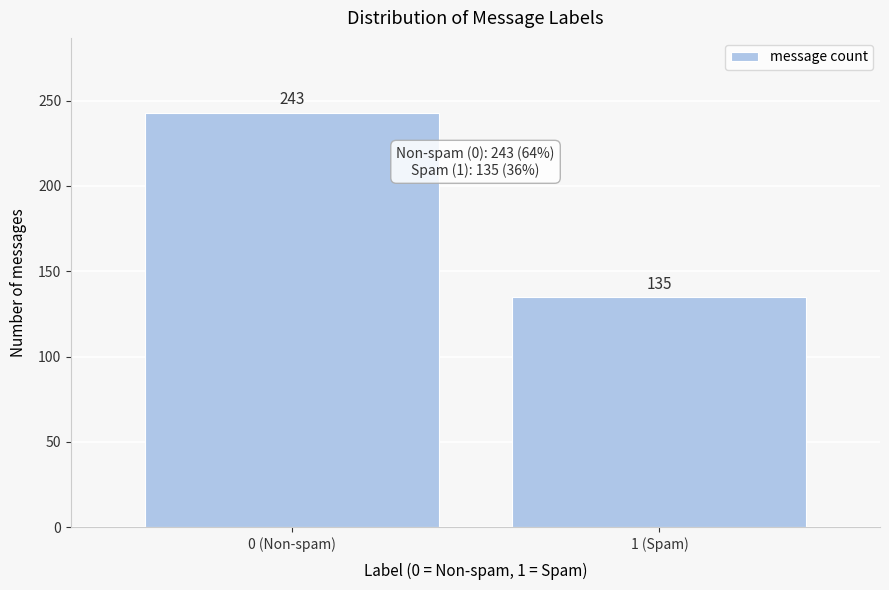

Reading left to right, extract all data points from this chart.

243	135